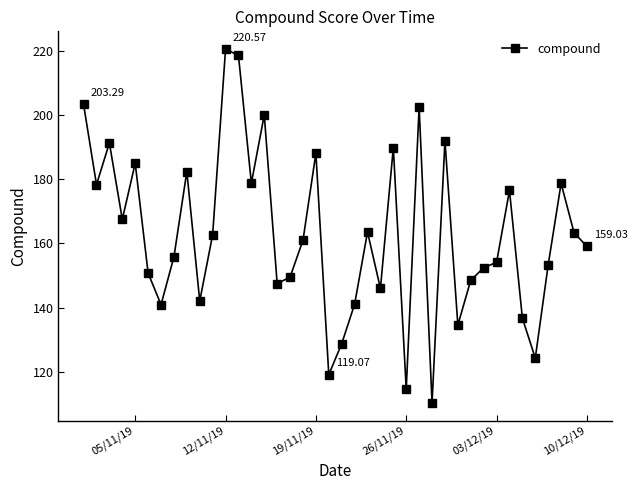

True or false: there are more than 0 points higher than both neighbors.

True